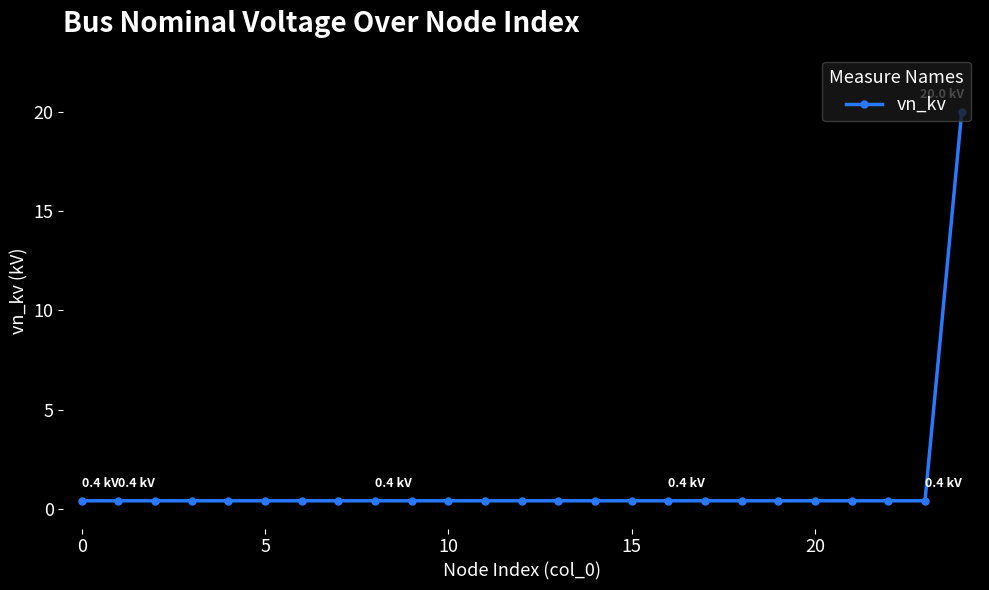

What is the difference between the maximum and minimum values?

19.6